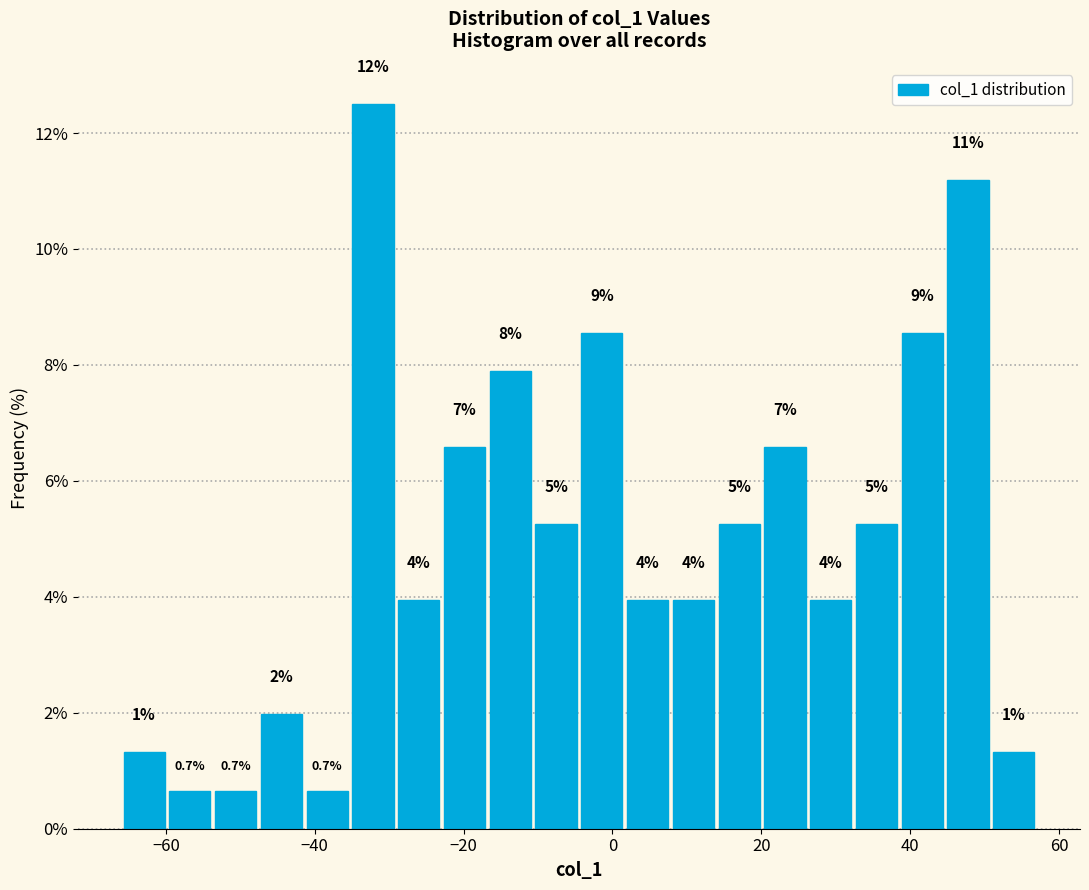

Read against the x-axis, roughly where is the centre of the tallest bar?

-32